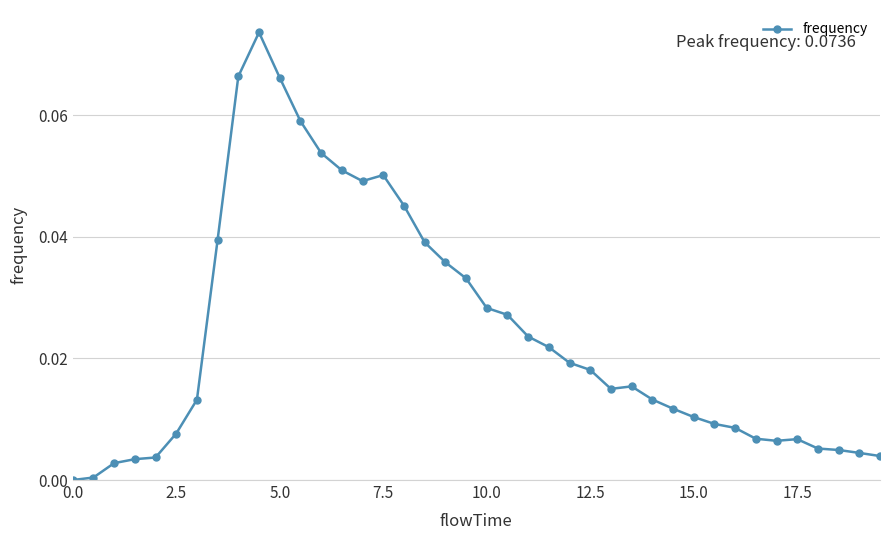

True or false: the data has more than 1 interior local peaks.

True